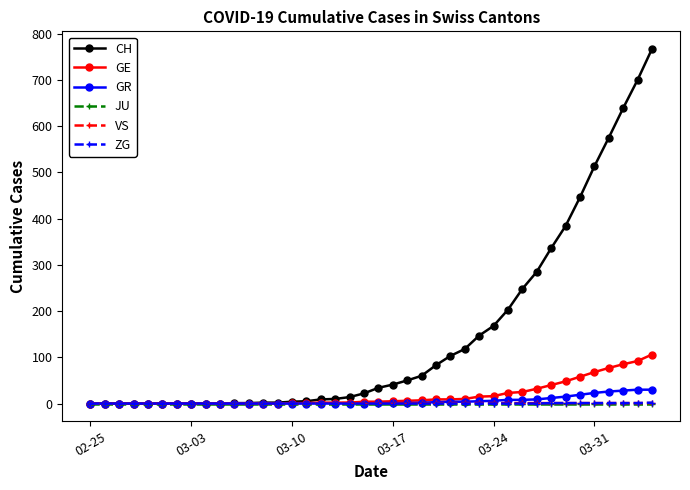

At how many categories does at least one series exceed 547?

4